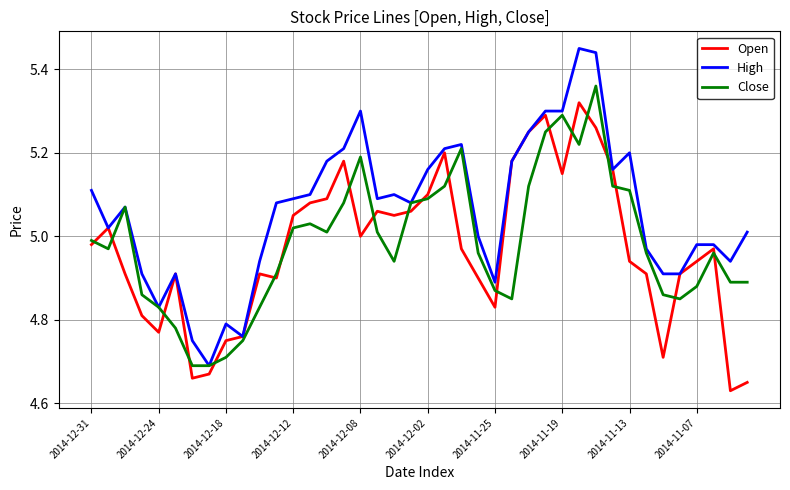

Which series has the widest spread of values?

High